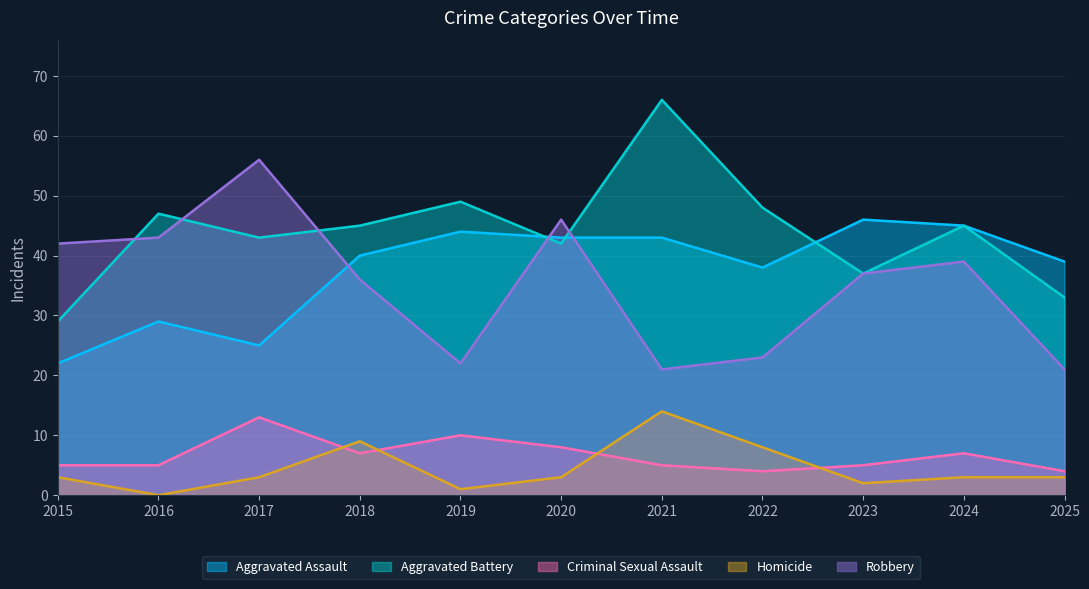

True or false: Criminal Sexual Assault and Robbery intersect in this chart.

False